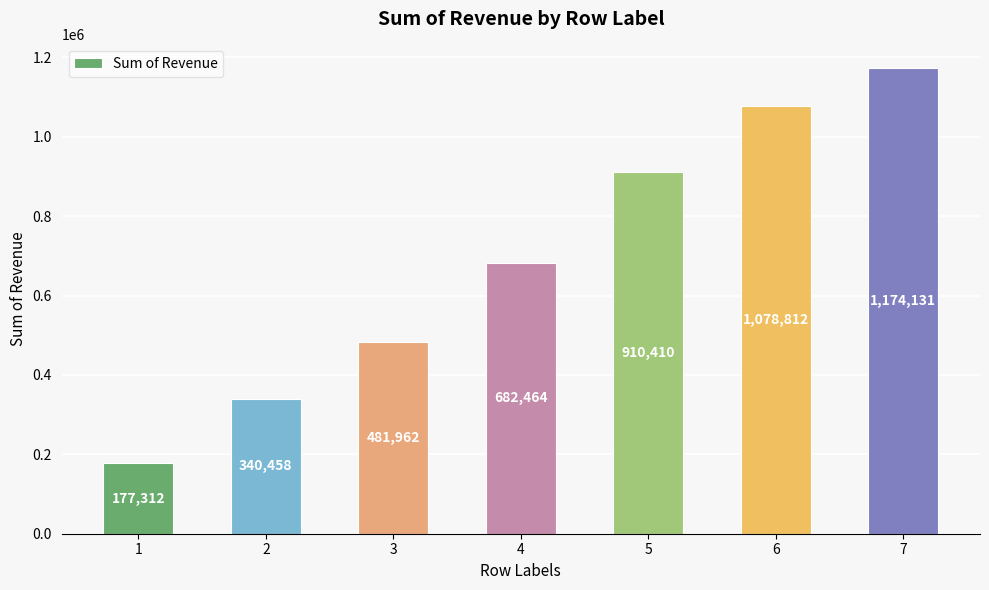

What is the value of the 6th bar from the left?

1078812